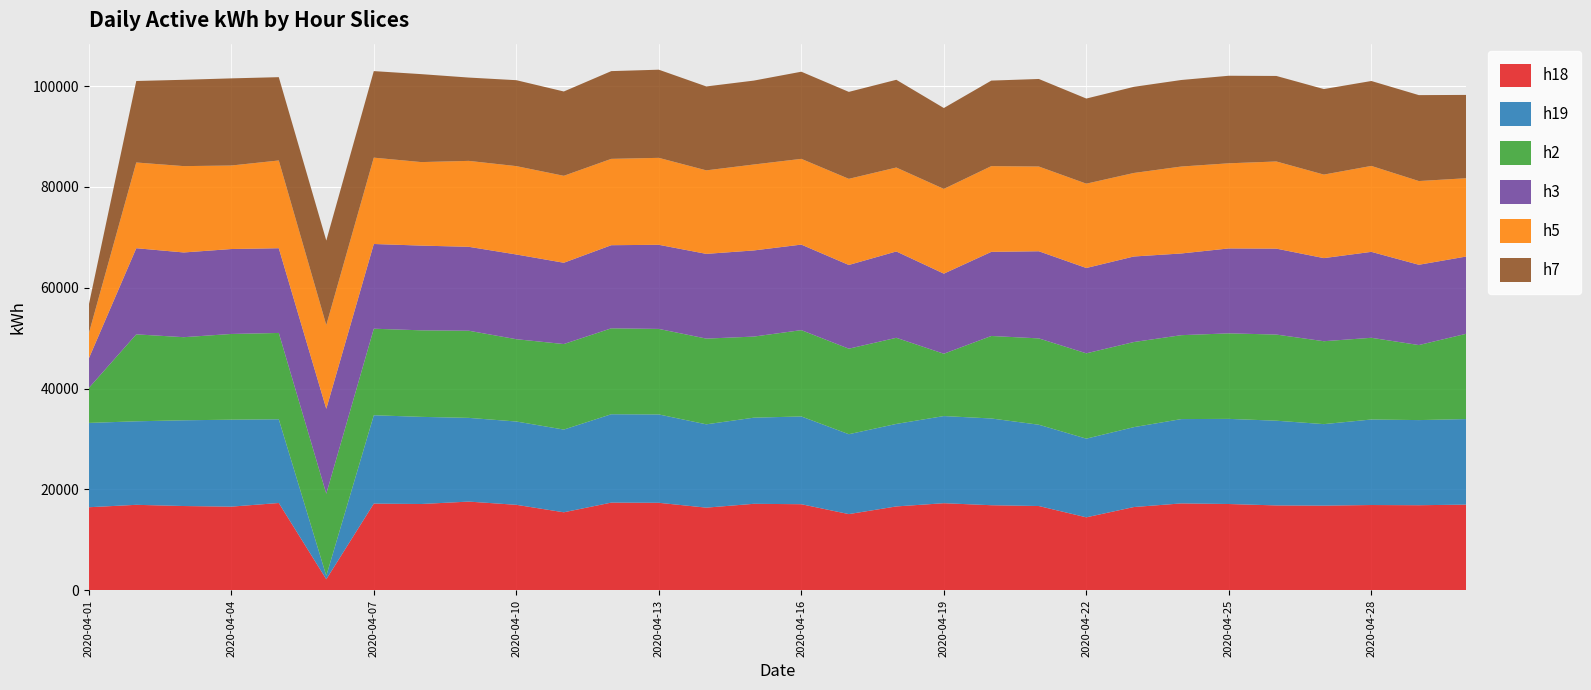

Reading left to right, extract all data points from this chart.

h18: 2020-04-01=16480	2020-04-02=16960	2020-04-03=16720	2020-04-04=16600	2020-04-05=17320	2020-04-06=2200	2020-04-07=17200	2020-04-08=17120	2020-04-09=17600	2020-04-10=16960	2020-04-11=15480	2020-04-12=17400	2020-04-13=17360	2020-04-14=16400	2020-04-15=17160	2020-04-16=17080	2020-04-17=15120	2020-04-18=16640	2020-04-19=17280	2020-04-20=16880	2020-04-21=16720	2020-04-22=14480	2020-04-23=16520	2020-04-24=17240	2020-04-25=17120	2020-04-26=16840	2020-04-27=16800	2020-04-28=16920	2020-04-29=16880	2020-04-30=17000
h19: 2020-04-01=16720	2020-04-02=16560	2020-04-03=17000	2020-04-04=17240	2020-04-05=16600	2020-04-06=680	2020-04-07=17520	2020-04-08=17280	2020-04-09=16600	2020-04-10=16520	2020-04-11=16400	2020-04-12=17520	2020-04-13=17520	2020-04-14=16520	2020-04-15=17080	2020-04-16=17400	2020-04-17=15840	2020-04-18=16360	2020-04-19=17280	2020-04-20=17200	2020-04-21=16120	2020-04-22=15600	2020-04-23=15840	2020-04-24=16720	2020-04-25=16880	2020-04-26=16800	2020-04-27=16160	2020-04-28=16960	2020-04-29=16880	2020-04-30=16960
h2: 2020-04-01=6920	2020-04-02=17240	2020-04-03=16480	2020-04-04=17000	2020-04-05=17120	2020-04-06=16280	2020-04-07=17160	2020-04-08=17160	2020-04-09=17280	2020-04-10=16320	2020-04-11=16960	2020-04-12=17040	2020-04-13=16960	2020-04-14=17000	2020-04-15=16080	2020-04-16=17120	2020-04-17=16960	2020-04-18=17080	2020-04-19=12360	2020-04-20=16360	2020-04-21=17120	2020-04-22=16920	2020-04-23=16880	2020-04-24=16640	2020-04-25=16960	2020-04-26=17080	2020-04-27=16440	2020-04-28=16200	2020-04-29=14880	2020-04-30=16920
h3: 2020-04-01=5840	2020-04-02=17080	2020-04-03=16800	2020-04-04=16840	2020-04-05=16800	2020-04-06=16840	2020-04-07=16800	2020-04-08=16800	2020-04-09=16640	2020-04-10=16800	2020-04-11=16120	2020-04-12=16480	2020-04-13=16680	2020-04-14=16800	2020-04-15=17080	2020-04-16=16960	2020-04-17=16600	2020-04-18=17120	2020-04-19=15880	2020-04-20=16680	2020-04-21=17280	2020-04-22=16920	2020-04-23=16960	2020-04-24=16200	2020-04-25=16840	2020-04-26=17040	2020-04-27=16480	2020-04-28=17040	2020-04-29=15920	2020-04-30=15320
h5: 2020-04-01=4960	2020-04-02=17000	2020-04-03=17120	2020-04-04=16560	2020-04-05=17400	2020-04-06=16600	2020-04-07=17120	2020-04-08=16560	2020-04-09=17040	2020-04-10=17520	2020-04-11=17240	2020-04-12=17120	2020-04-13=17240	2020-04-14=16560	2020-04-15=17040	2020-04-16=17000	2020-04-17=17080	2020-04-18=16640	2020-04-19=16800	2020-04-20=17000	2020-04-21=16800	2020-04-22=16720	2020-04-23=16560	2020-04-24=17240	2020-04-25=16880	2020-04-26=17280	2020-04-27=16560	2020-04-28=17040	2020-04-29=16600	2020-04-30=15520
h7: 2020-04-01=5680	2020-04-02=16160	2020-04-03=17120	2020-04-04=17280	2020-04-05=16520	2020-04-06=16760	2020-04-07=17160	2020-04-08=17440	2020-04-09=16520	2020-04-10=17040	2020-04-11=16720	2020-04-12=17400	2020-04-13=17480	2020-04-14=16640	2020-04-15=16640	2020-04-16=17280	2020-04-17=17240	2020-04-18=17400	2020-04-19=16040	2020-04-20=16960	2020-04-21=17360	2020-04-22=16880	2020-04-23=17080	2020-04-24=17160	2020-04-25=17360	2020-04-26=16960	2020-04-27=16960	2020-04-28=16840	2020-04-29=17040	2020-04-30=16520